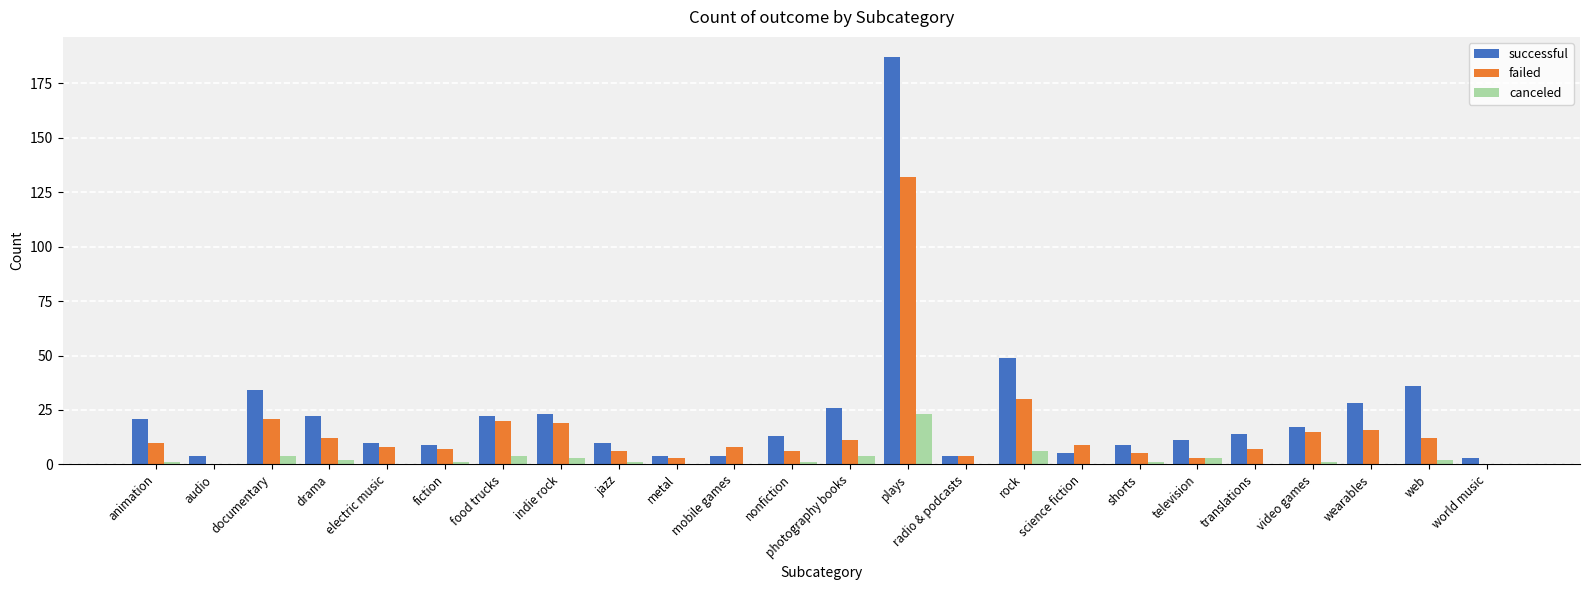

Is it true that canceled equals -10 at electric music?

False